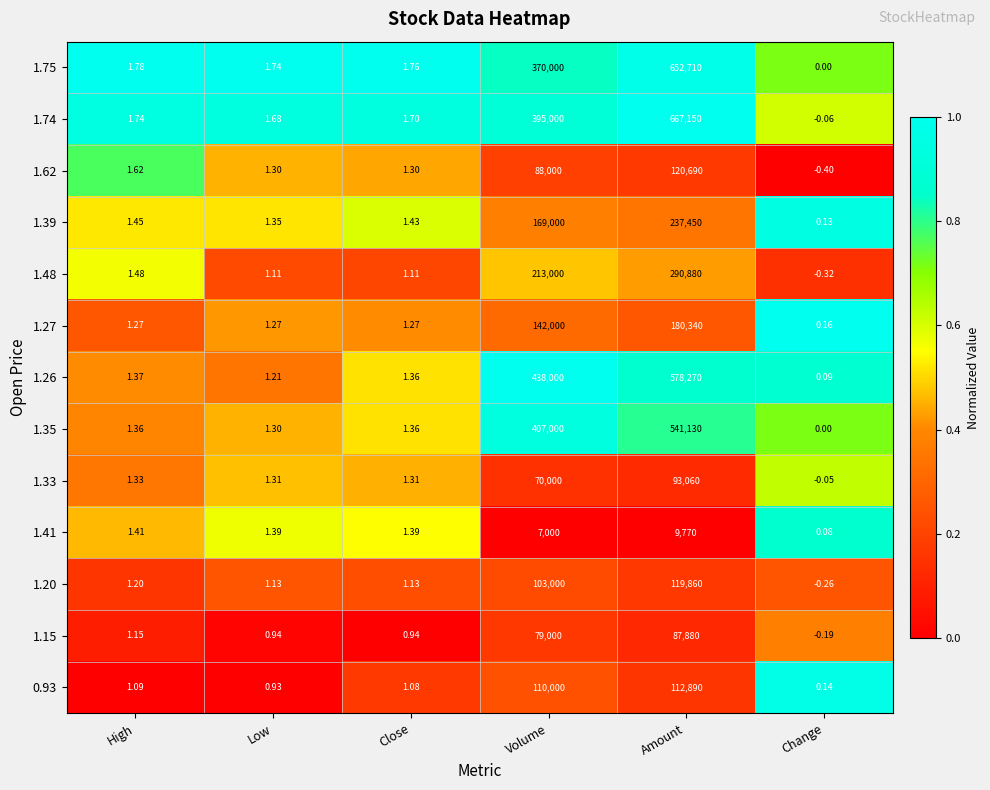

At which label is 1.41 closest to 4885?

Volume